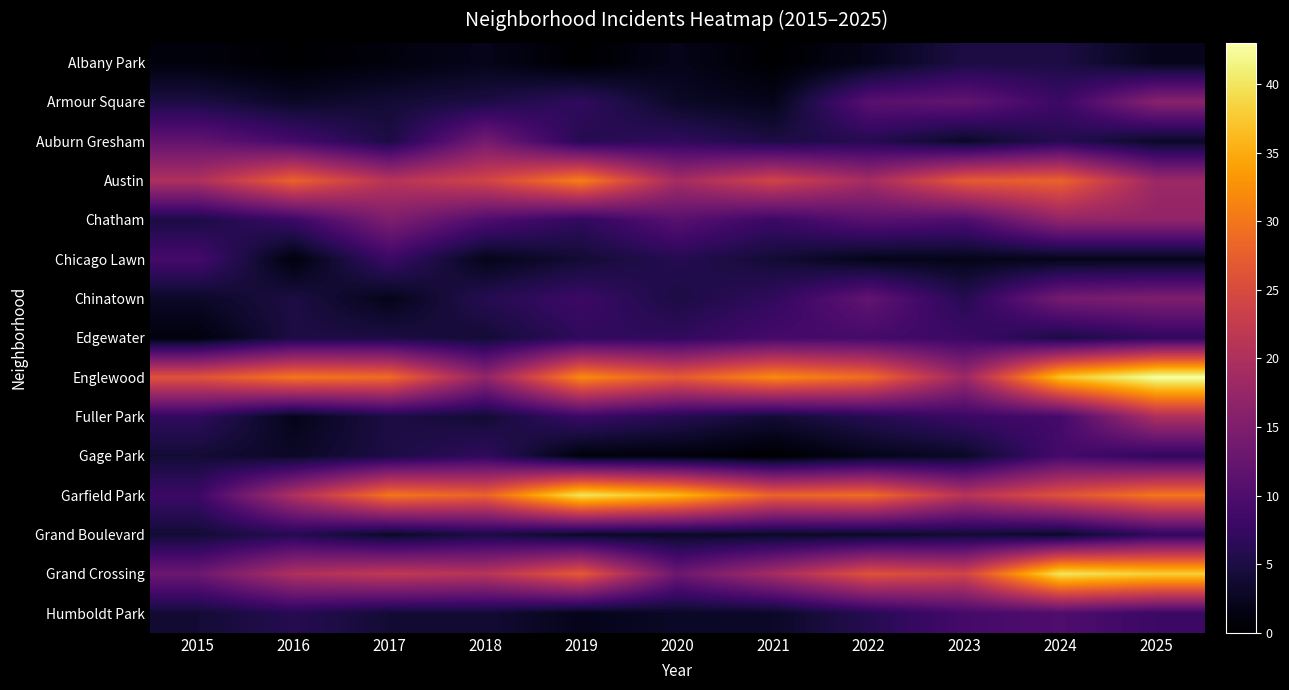

Which series has the largest total across all categories?

Englewood